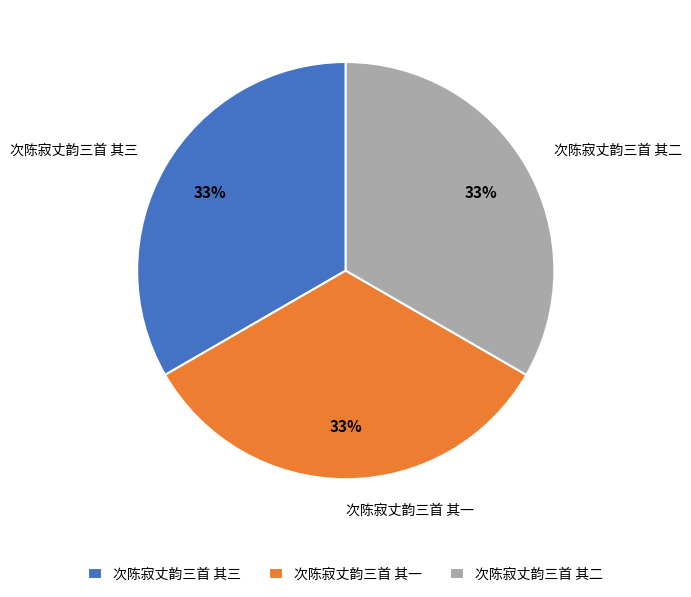

Does 次陈寂丈韵三首 其二 represent more than half of the total?

No